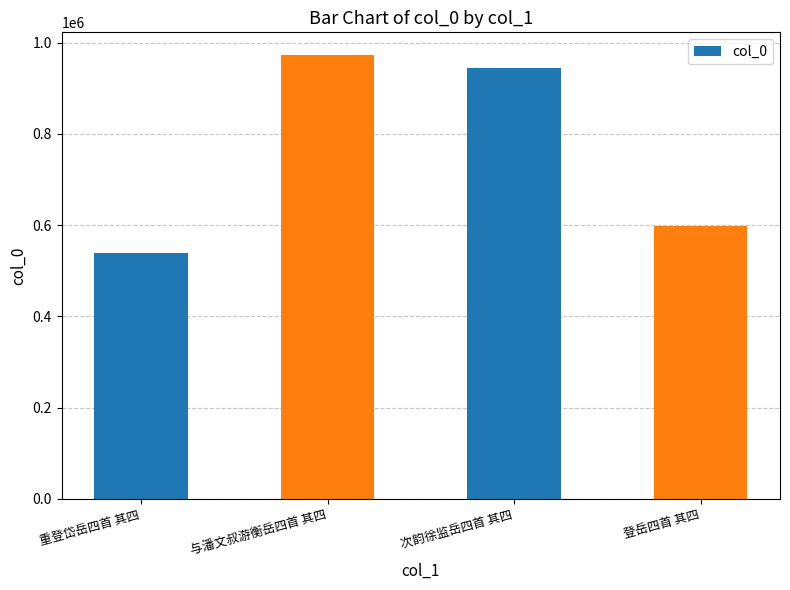

What is the smallest value displayed?

538586